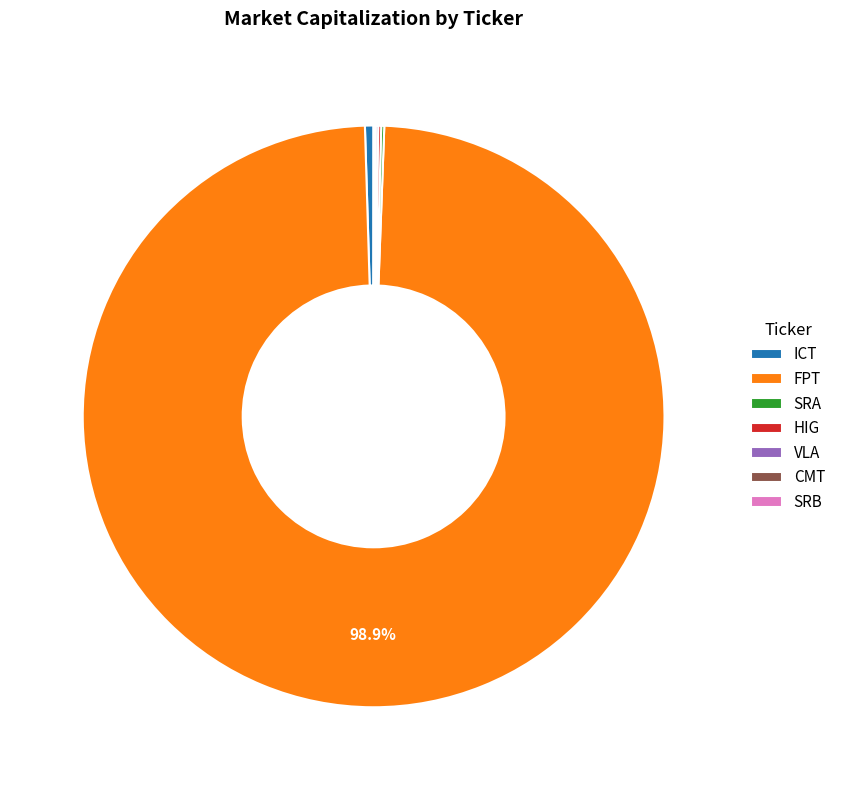

What percentage is NOT represented by FPT?

1.1%